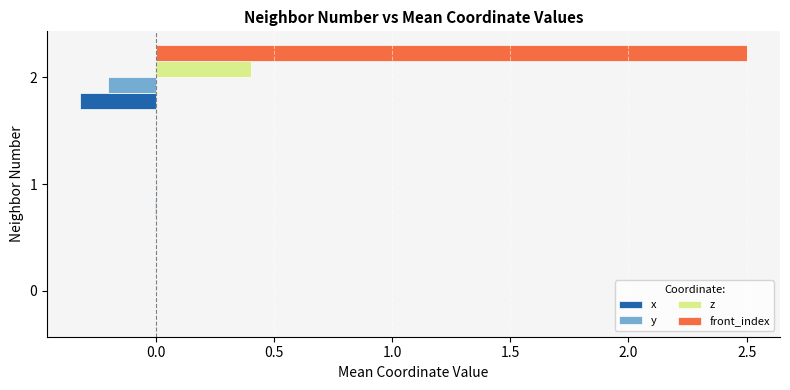

What is the maximum value shown in the chart?

2.5